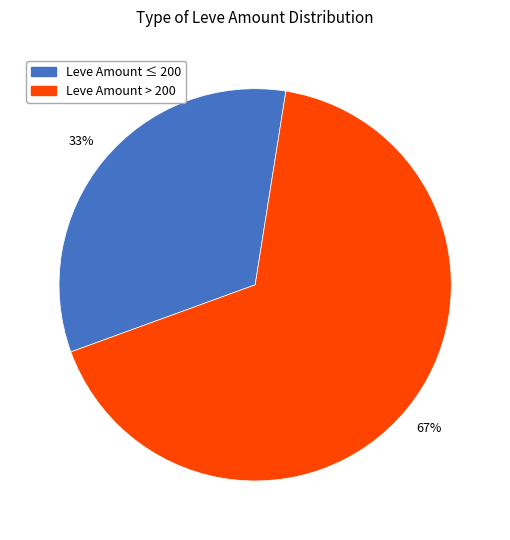

Does any single category account for the majority?

Yes